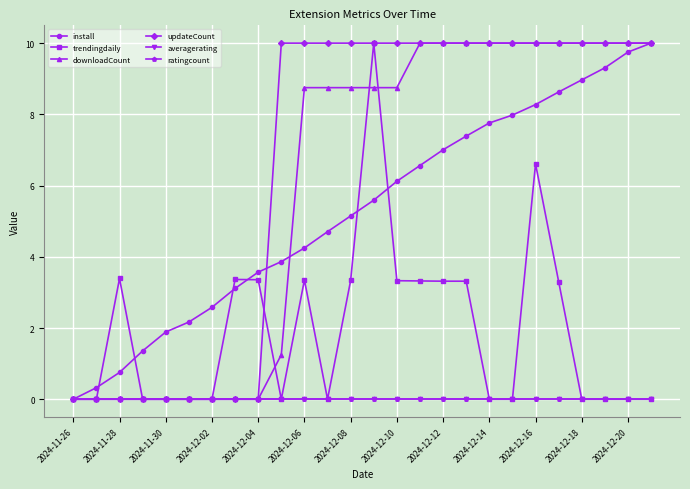

True or false: ratingcount and trendingdaily intersect in this chart.

False